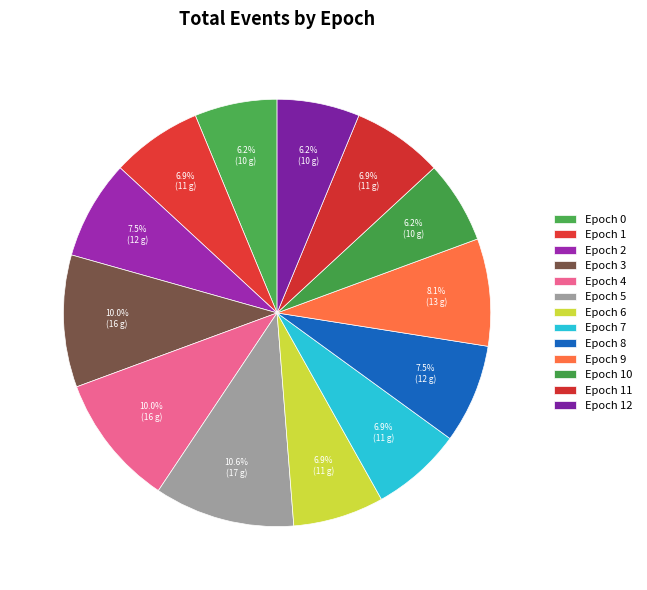

Is there any slice that represents more than half of the pie?

No